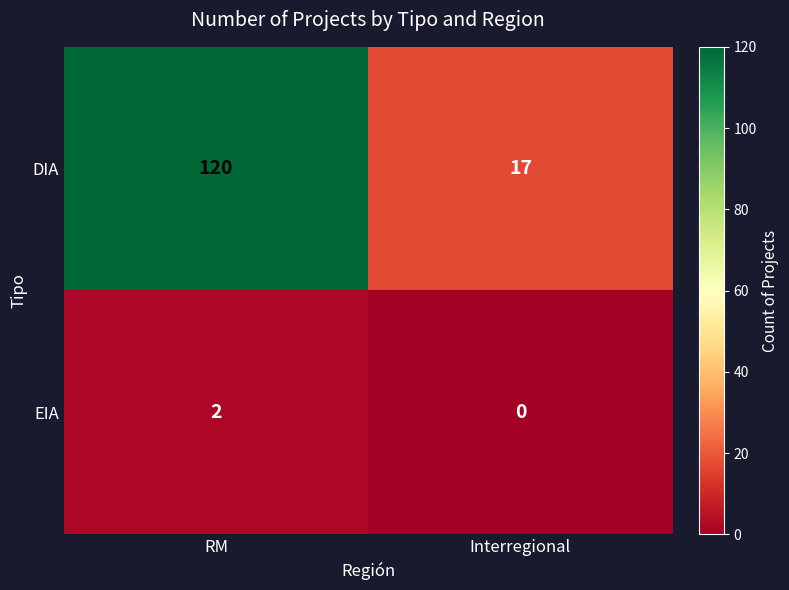

Reading right to left, list all the values displayed in this chart.

DIA: 17	120
EIA: 0	2